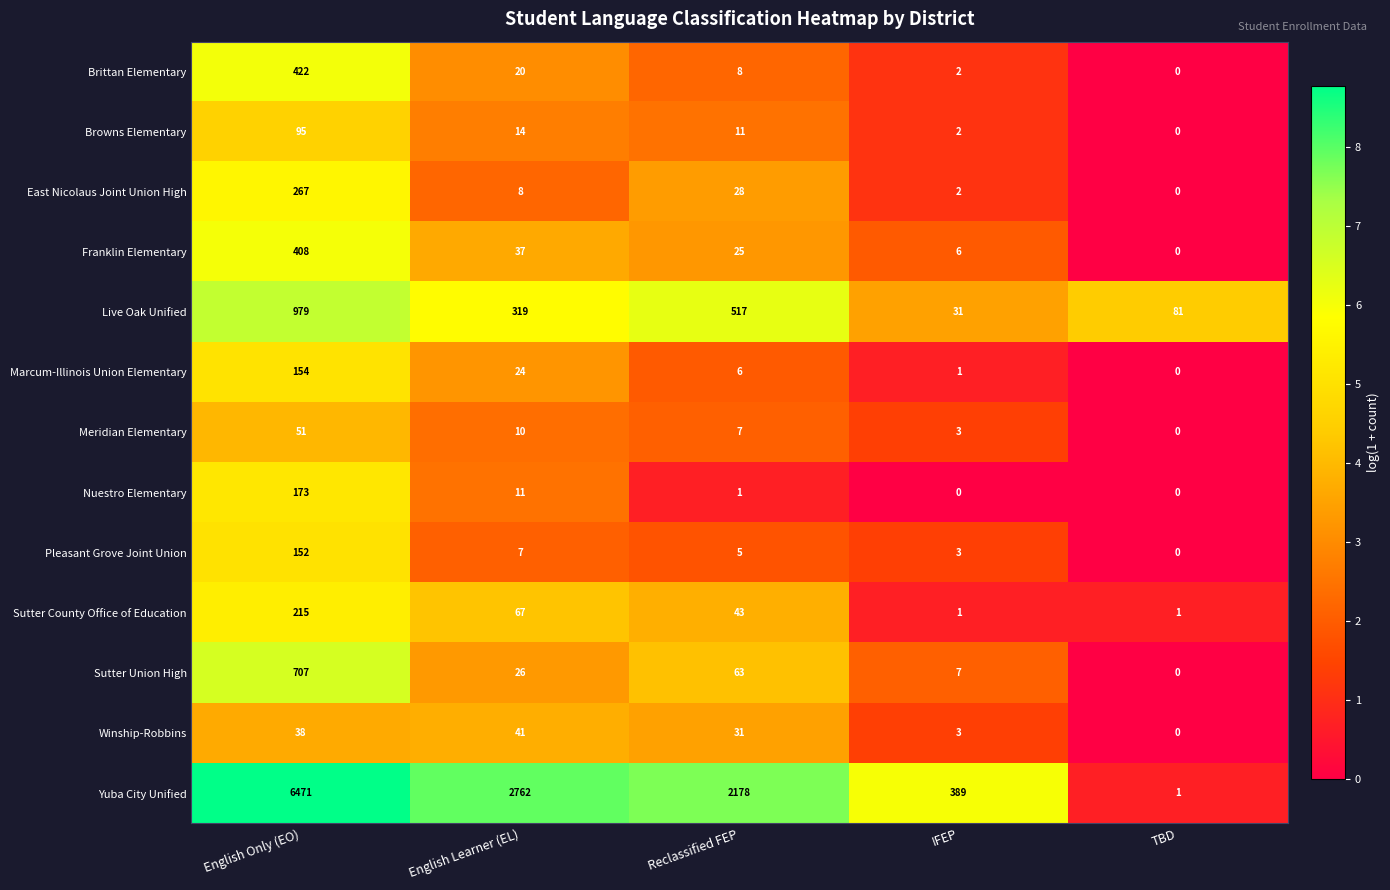

True or false: Sutter Union High has a value of 362 at TBD.

False